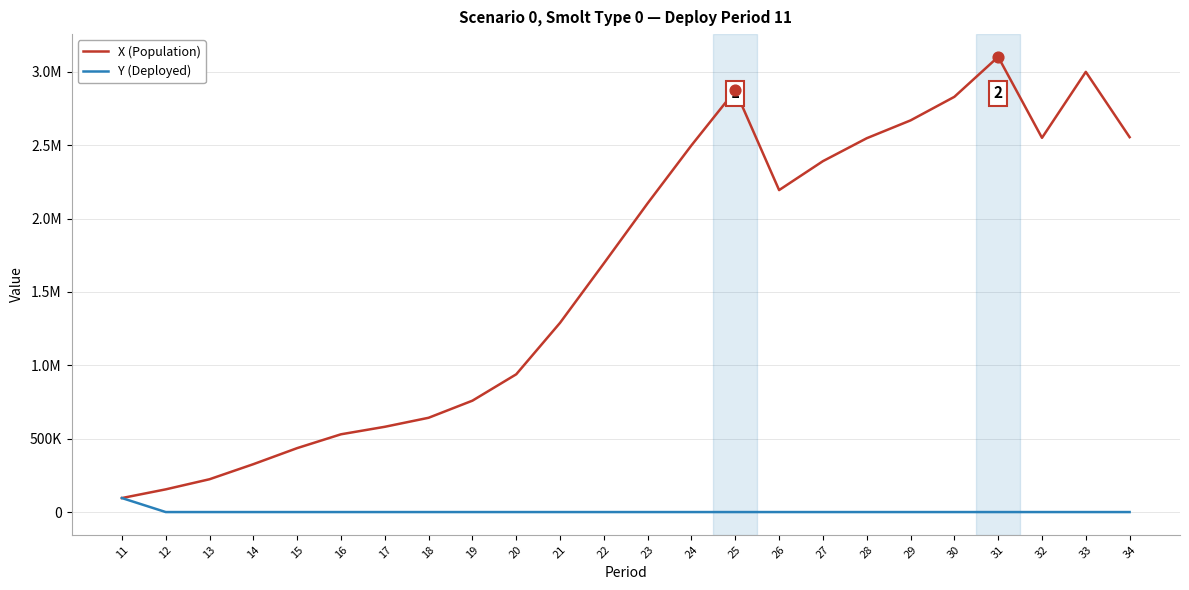

What are all the series names shown in the legend?

X (Population), Y (Deployed)